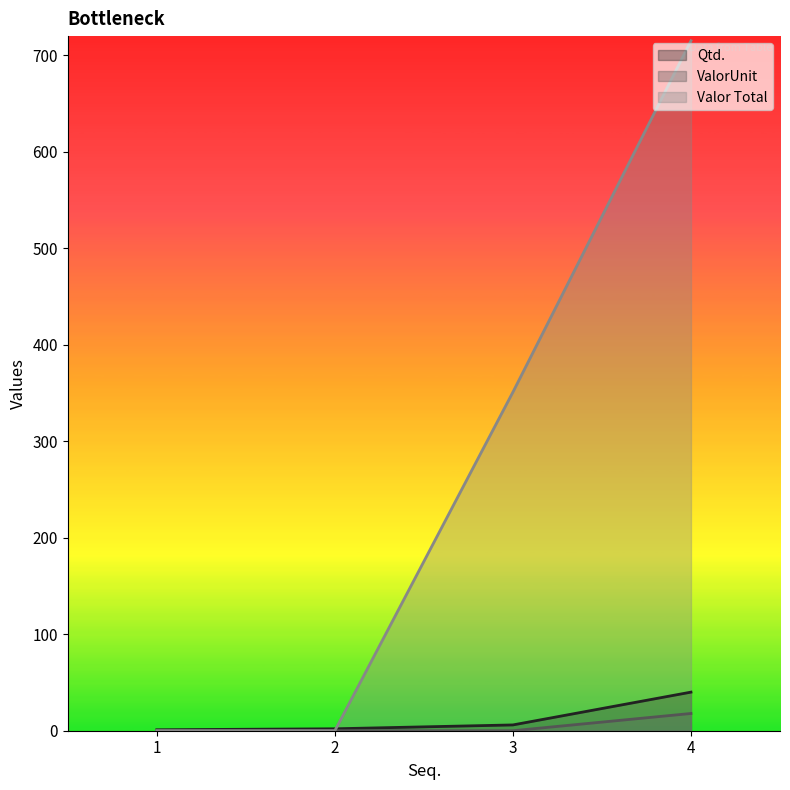

Reading right to left, what are all the values shown in this chart?

Qtd.: 4=40.0	3=6.0	2=2.0	1=1.0
ValorUnit: 4=17.9	3=0.0	2=0.0	1=0.0
Valor Total: 4=715.2	3=351.0	2=0.0	1=0.0